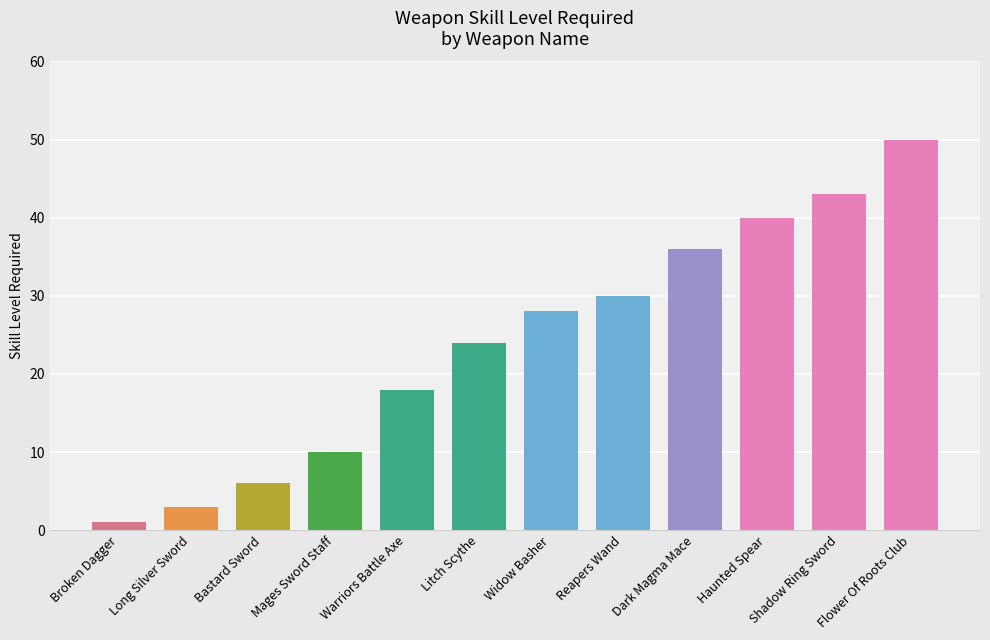

At which label is the value closest to 25?

Litch Scythe